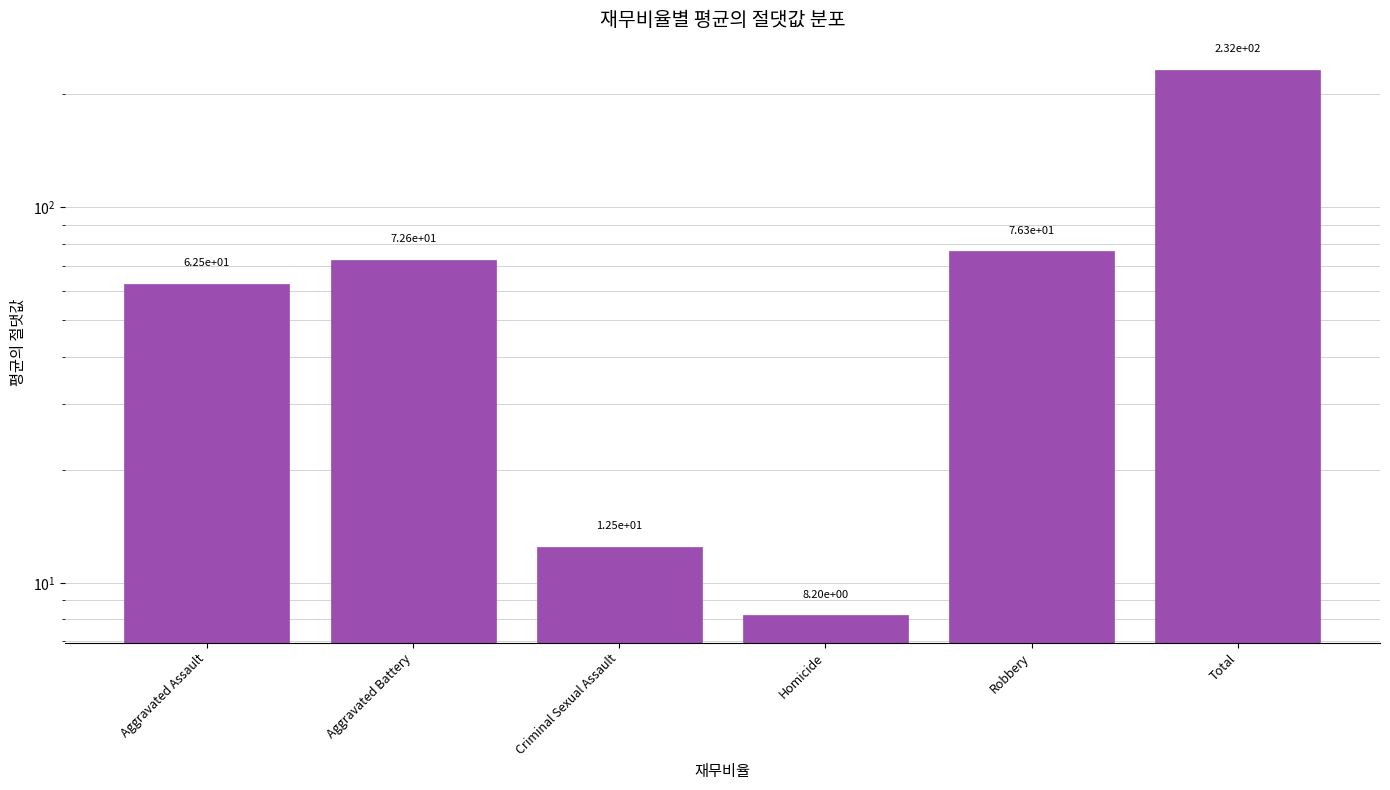

List the labels in order of value, largest first.

Total, Robbery, Aggravated Battery, Aggravated Assault, Criminal Sexual Assault, Homicide